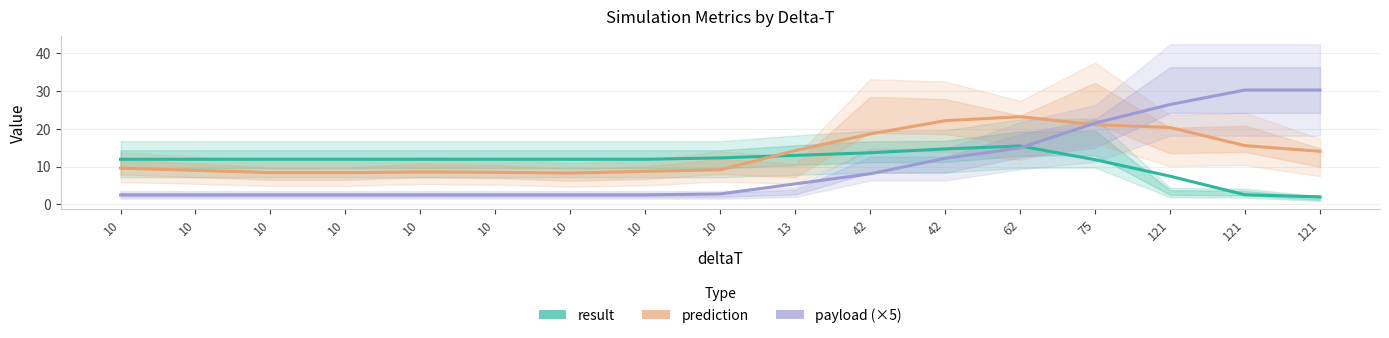

How many intersections are there between result and payload (×5)?

1